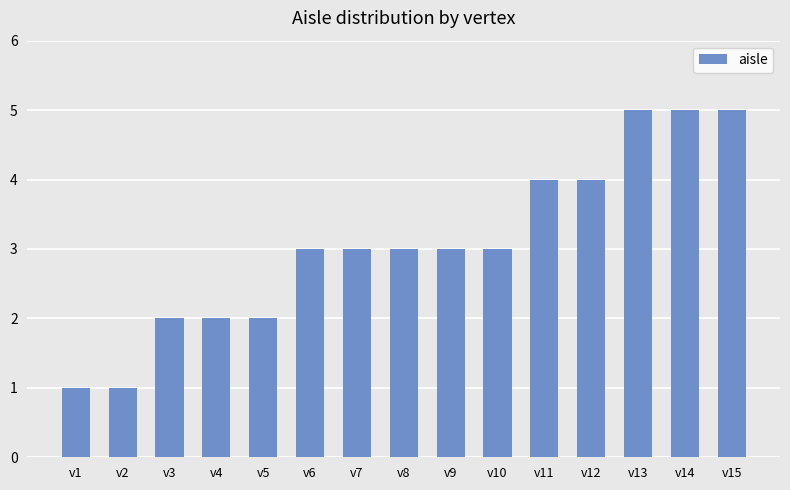

What is the difference between the values at v2 and v4?

1